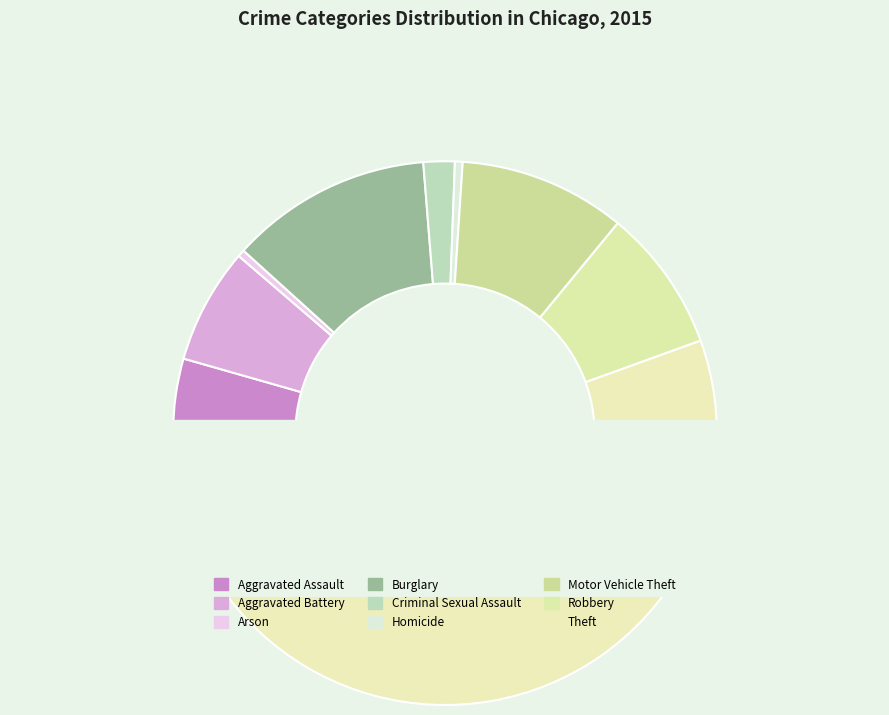

Which category accounts for the majority?

Theft